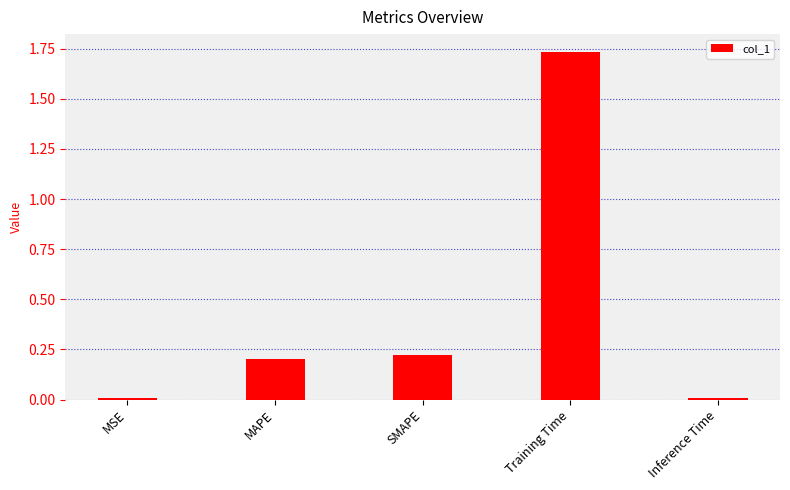

At which category does the chart reach its peak across all series?

Training Time